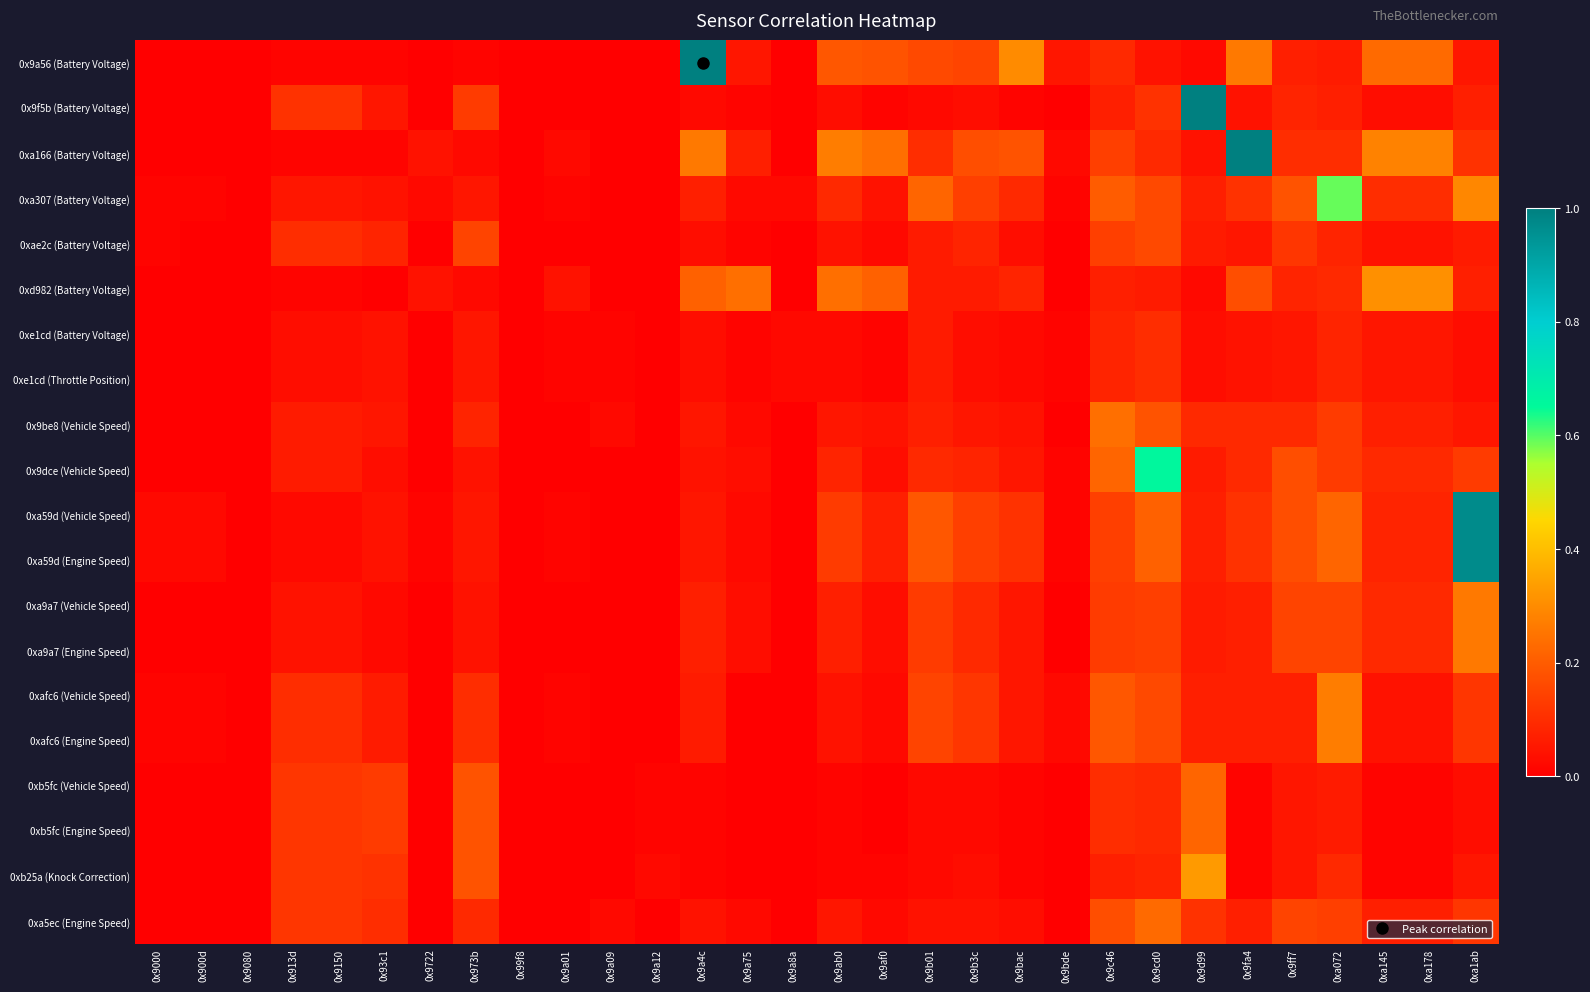

Count the number of data series in this chart.

20